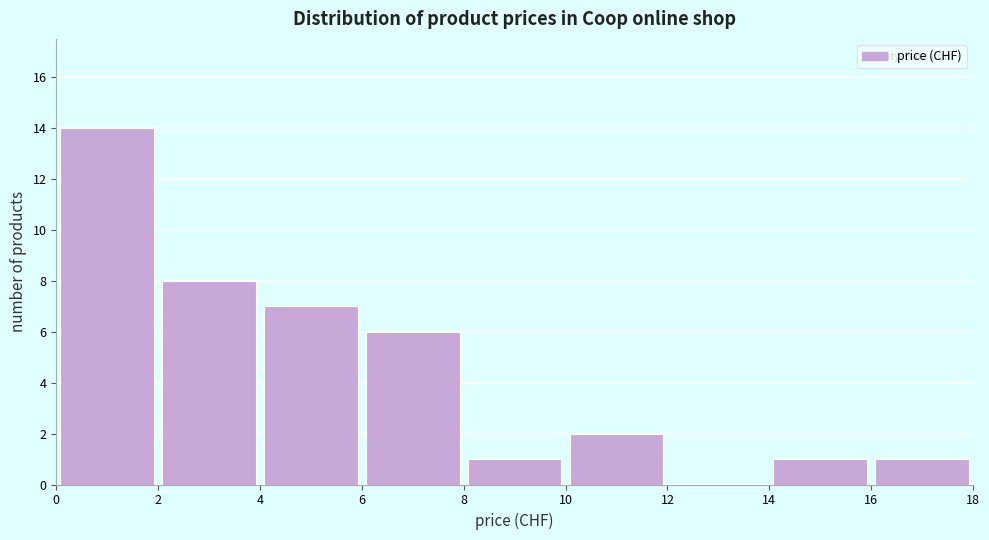

Reading left to right, list every bar in this chart as the range it spans on the x-axis followed by its height. The values are not printed on the chart, so give them approximately, as read against the axis.

0 to 2: 14
2 to 4: 8
4 to 6: 7
6 to 8: 6
8 to 10: 1
10 to 12: 2
12 to 14: 0
14 to 16: 1
16 to 18: 1